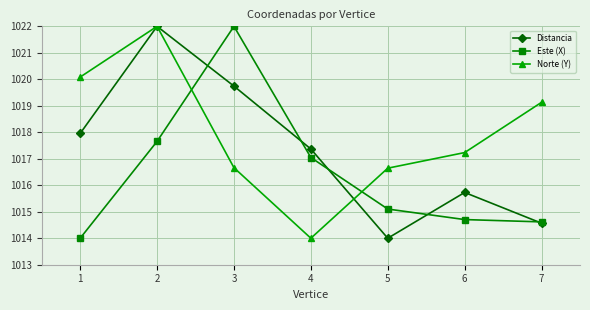

At which label is Distancia closest to 1018?

1